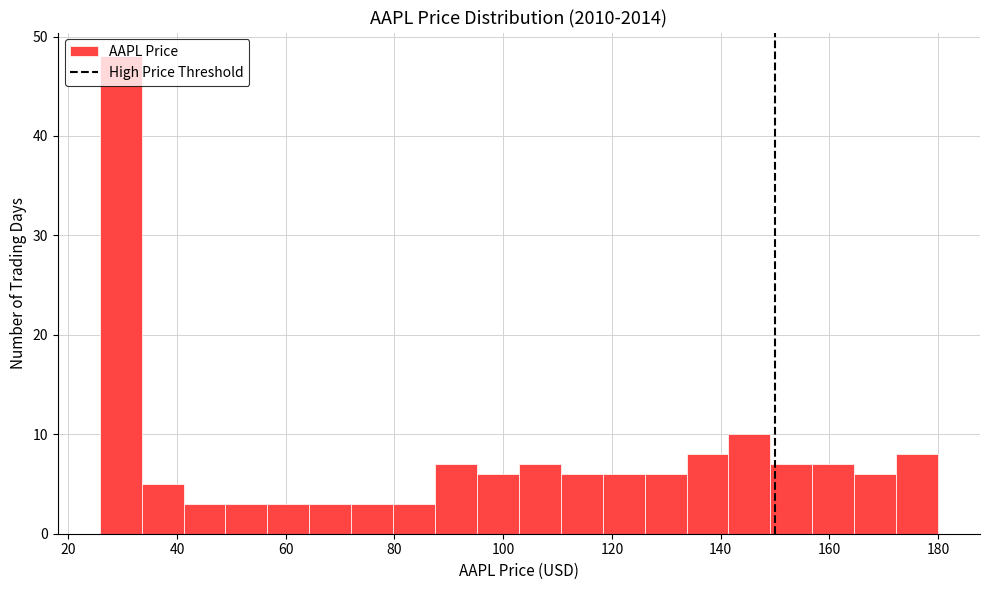

Around what value on the x-axis is the tallest bar? Give the approximate position of its centre, as read against the axis.

30